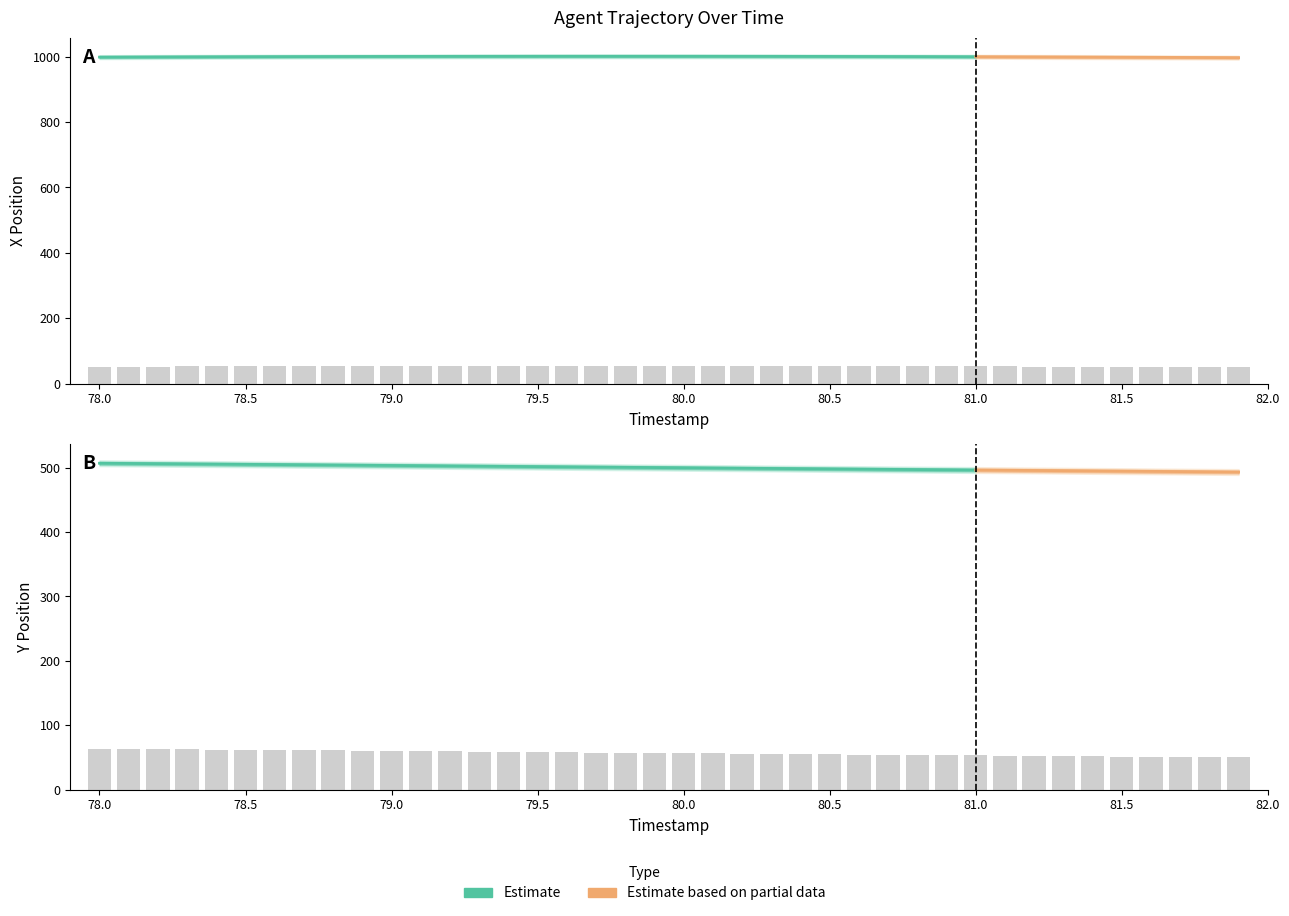

Which category has the highest value across all series?

78.0